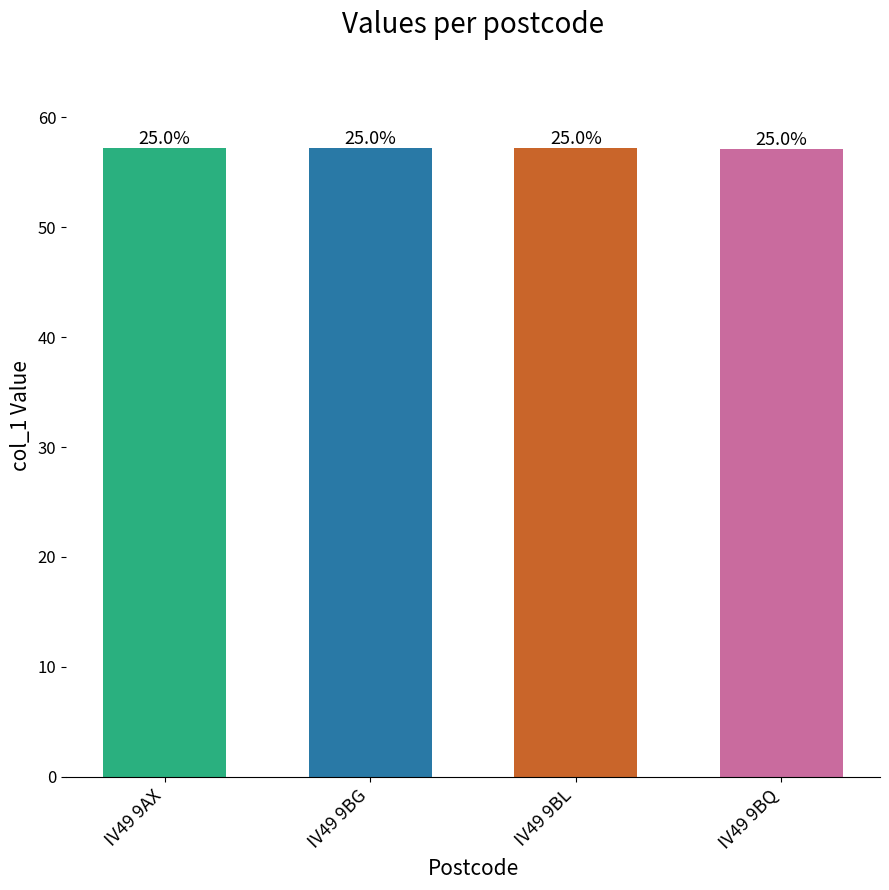

True or false: the data shows 57.2 at IV49 9BG.

True